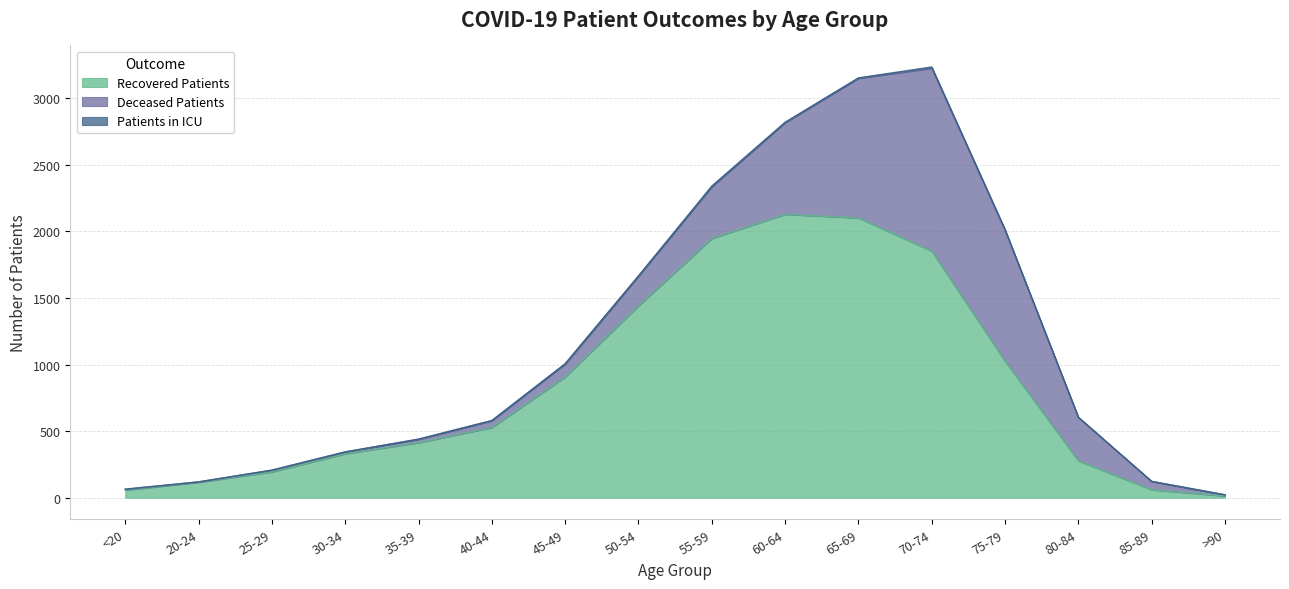

Between 50-54 and >90, which series saw the biggest shift?

recovered_patients